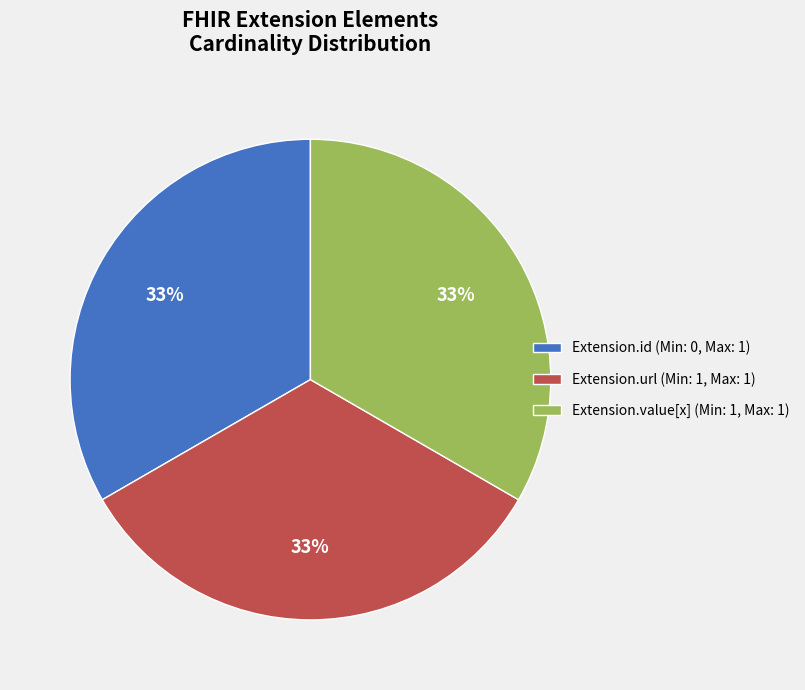

Is Extension.value[x] (Min: 1, Max: 1) the majority of the pie?

No